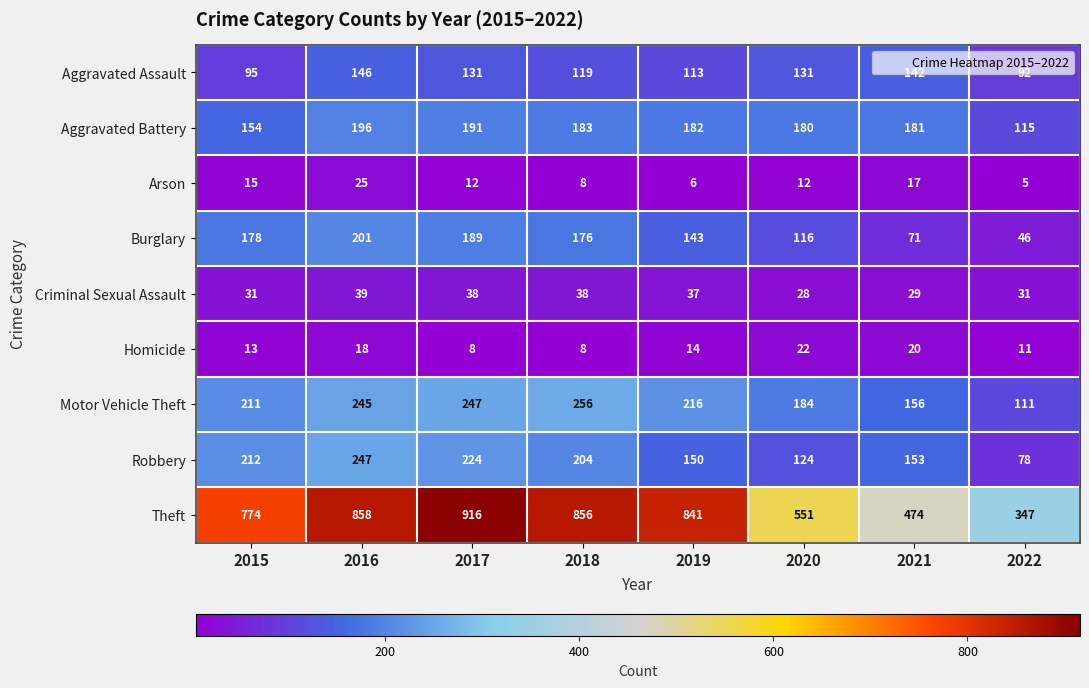

Which category has the highest value in the Homicide series?

2020